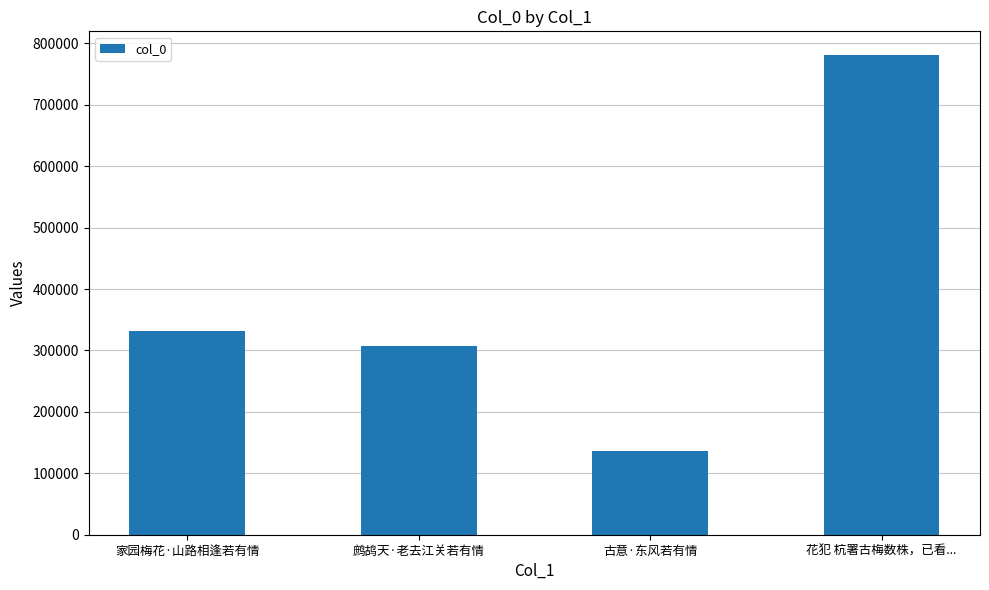

The value at 家园梅花·山路相逢若有情 is 331392. True or false?

True